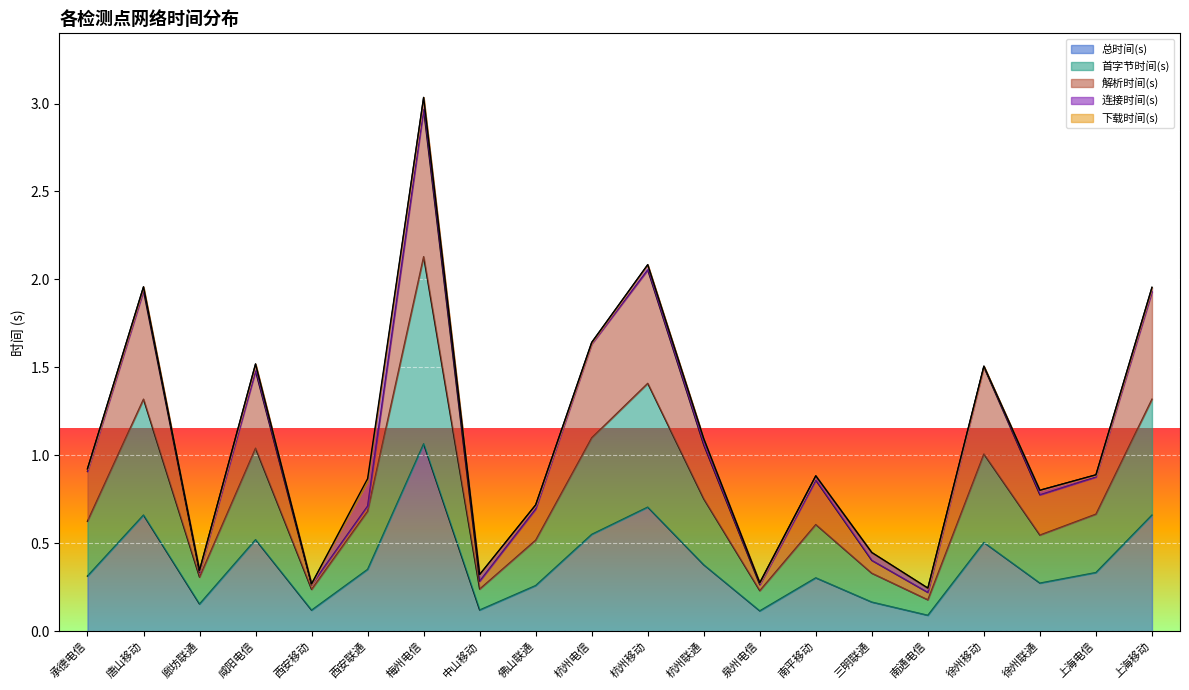

At which category is the sum across all series the highest?

梅州电信